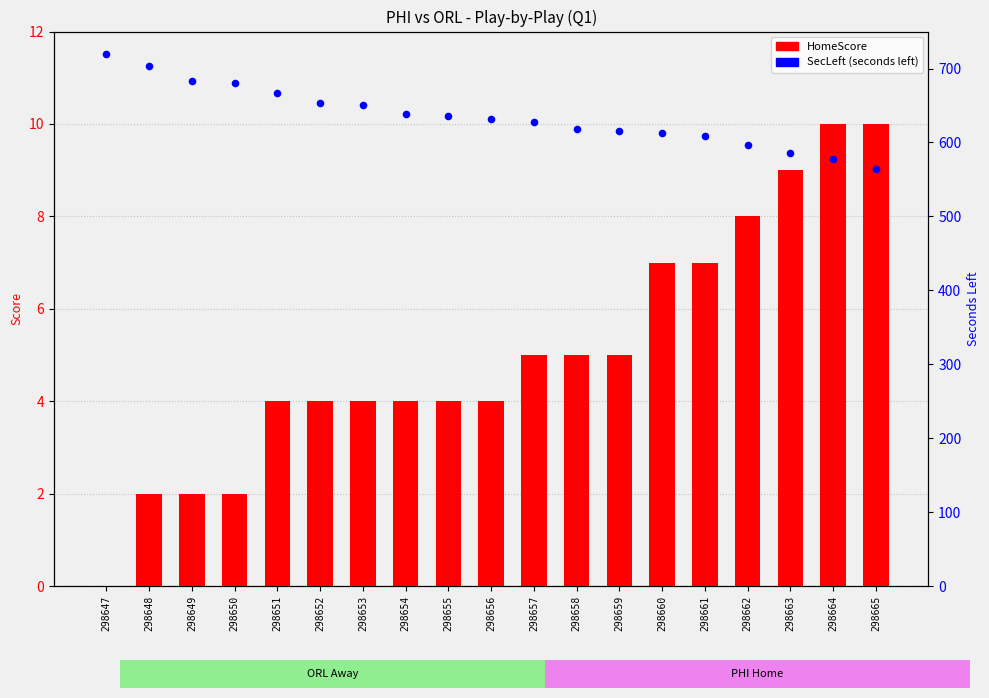

At which category is the sum across all series the highest?

298647